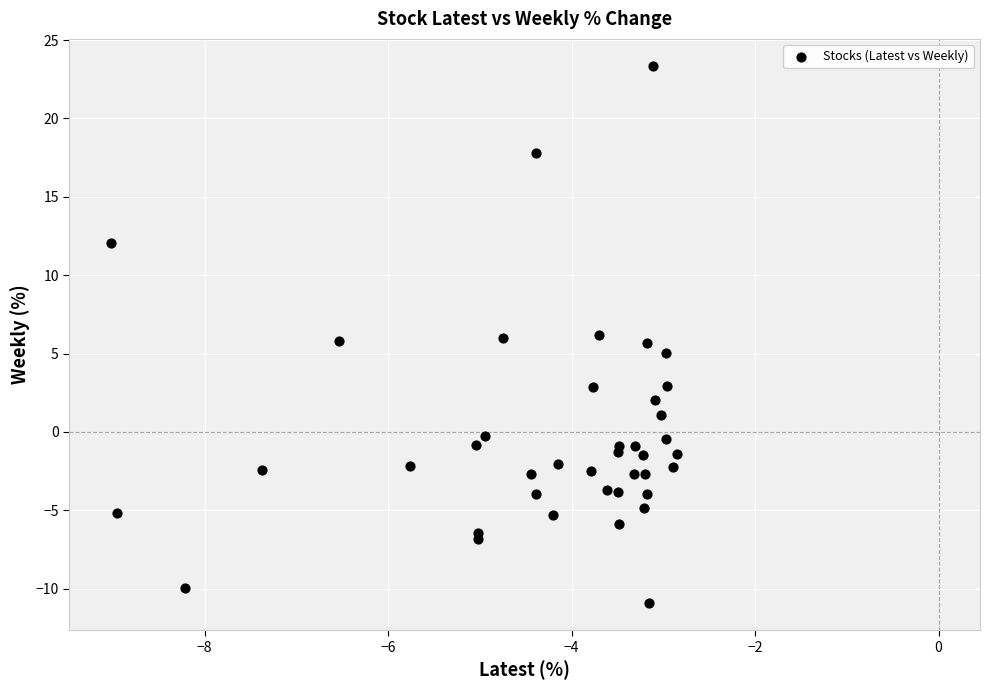

What is the range of Y values (max minus min)?

34.3